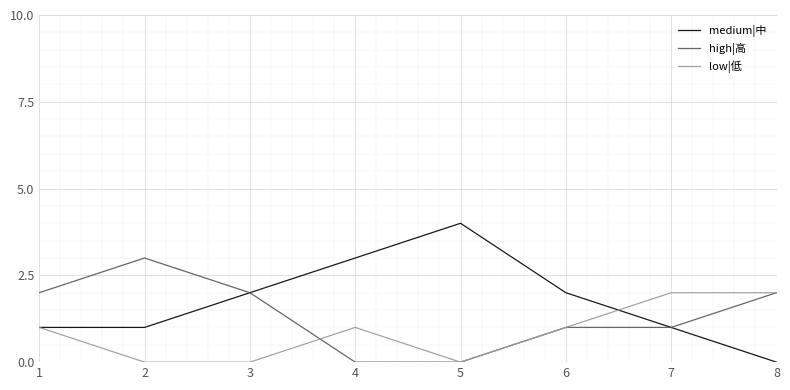

Which series has the largest range (max minus min)?

medium|中